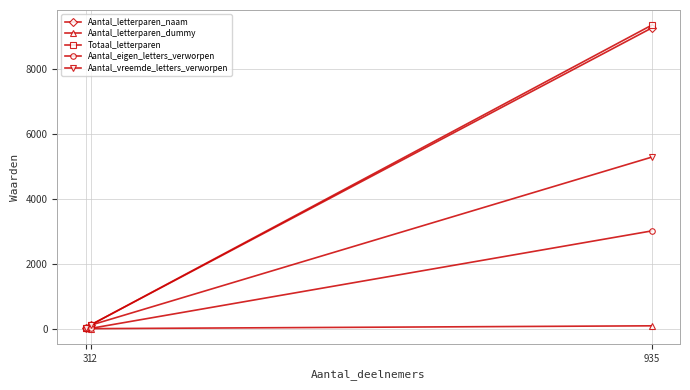

What is the highest value of the Aantal_vreemde_letters_verworpen series?

5284